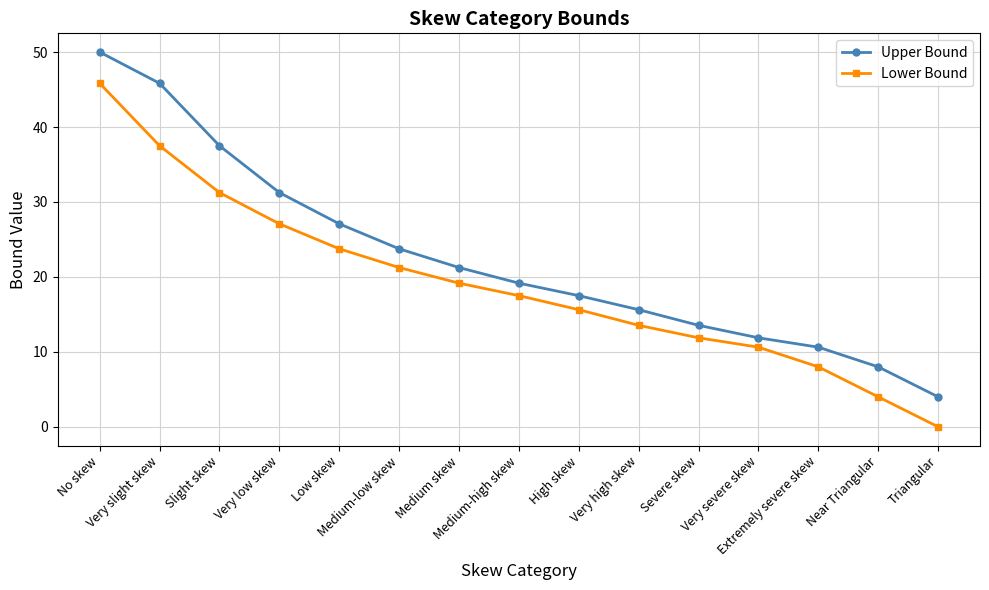

How many data points in Upper Bound are less than 19?

7